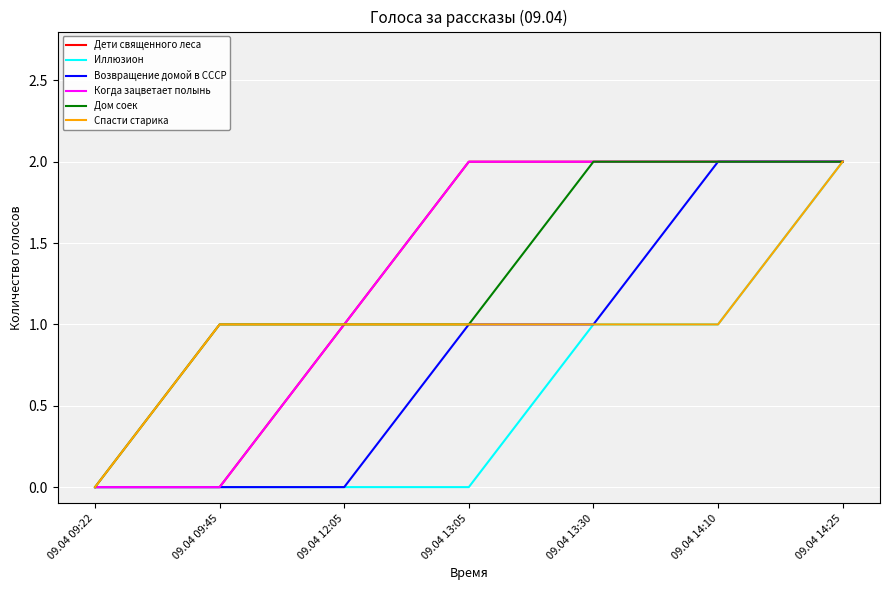

Does the chart display data point markers on the line(s)?

No